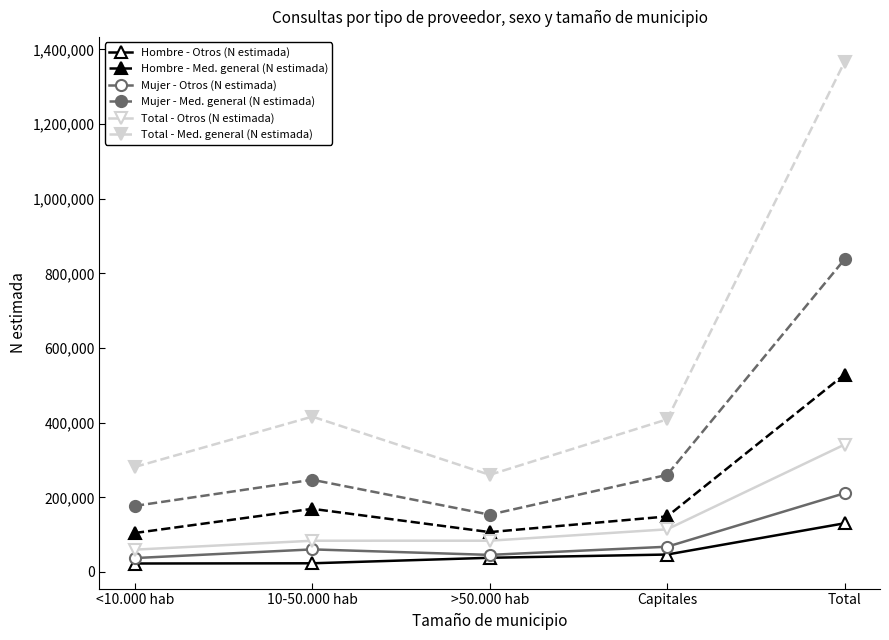

What is the difference between the maximum and minimum values in the Hombre - Med. general (N estimada) series?

424558